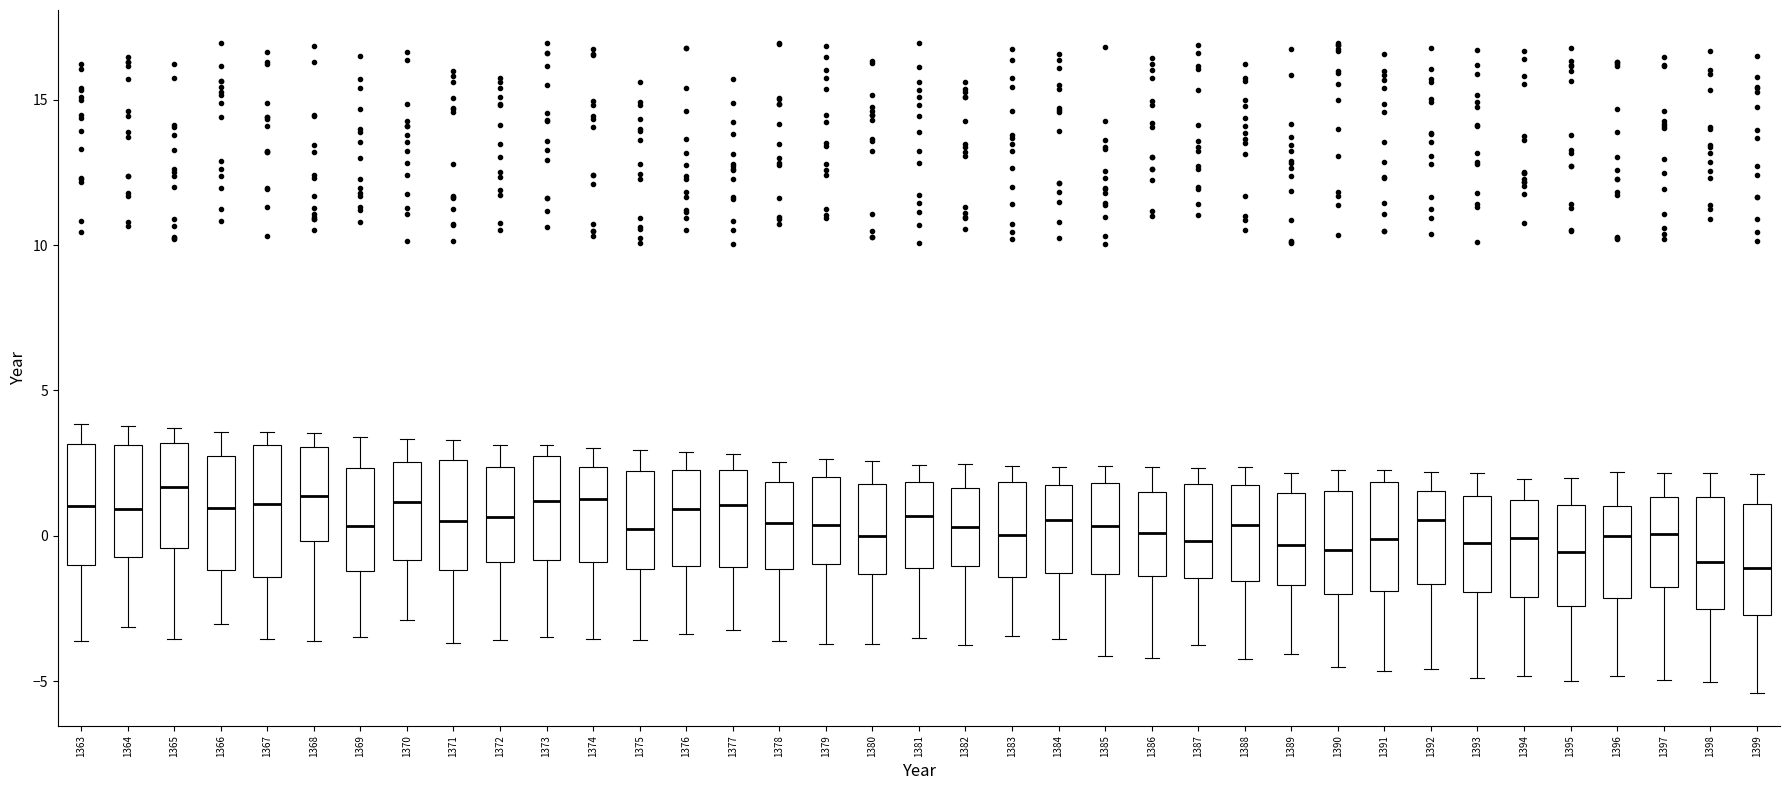

Reading left to right, transcribe this box plot: for each box, give where its median line is, the range the box spans, and where its two whiskers end, as read against the y-axis. The values are not printed on the chart, so give them approximately, as read against the axis.

1363: median 1.0, box -1.0 to 3.0, whiskers -3.5 to 4.0
1364: median 1.0, box -0.5 to 3.0, whiskers -3.0 to 4.0
1365: median 1.5, box -0.5 to 3.0, whiskers -3.5 to 3.5
1366: median 1.0, box -1.0 to 2.5, whiskers -3.0 to 3.5
1367: median 1.0, box -1.5 to 3.0, whiskers -3.5 to 3.5
1368: median 1.5, box 0.0 to 3.0, whiskers -3.5 to 3.5
1369: median 0.5, box -1.0 to 2.5, whiskers -3.5 to 3.5
1370: median 1.0, box -1.0 to 2.5, whiskers -3.0 to 3.5
1371: median 0.5, box -1.0 to 2.5, whiskers -3.5 to 3.5
1372: median 0.5, box -1.0 to 2.5, whiskers -3.5 to 3.0
1373: median 1.0, box -1.0 to 2.5, whiskers -3.5 to 3.0
1374: median 1.5, box -1.0 to 2.5, whiskers -3.5 to 3.0
1375: median 0.0, box -1.0 to 2.0, whiskers -3.5 to 3.0
1376: median 1.0, box -1.0 to 2.5, whiskers -3.5 to 3.0
1377: median 1.0, box -1.0 to 2.5, whiskers -3.0 to 3.0
1378: median 0.5, box -1.0 to 2.0, whiskers -3.5 to 2.5
1379: median 0.5, box -1.0 to 2.0, whiskers -3.5 to 2.5
1380: median 0.0, box -1.5 to 2.0, whiskers -3.5 to 2.5
1381: median 0.5, box -1.0 to 2.0, whiskers -3.5 to 2.5
1382: median 0.5, box -1.0 to 1.5, whiskers -4.0 to 2.5
1383: median 0.0, box -1.5 to 2.0, whiskers -3.5 to 2.5
1384: median 0.5, box -1.5 to 1.5, whiskers -3.5 to 2.5
1385: median 0.5, box -1.5 to 2.0, whiskers -4.0 to 2.5
1386: median 0.0, box -1.5 to 1.5, whiskers -4.0 to 2.5
1387: median 0.0, box -1.5 to 2.0, whiskers -4.0 to 2.5
1388: median 0.5, box -1.5 to 1.5, whiskers -4.0 to 2.5
1389: median -0.5, box -1.5 to 1.5, whiskers -4.0 to 2.0
1390: median -0.5, box -2.0 to 1.5, whiskers -4.5 to 2.5
1391: median 0.0, box -2.0 to 2.0, whiskers -4.5 to 2.5
1392: median 0.5, box -1.5 to 1.5, whiskers -4.5 to 2.0
1393: median -0.5, box -2.0 to 1.5, whiskers -5.0 to 2.0
1394: median 0.0, box -2.0 to 1.0, whiskers -5.0 to 2.0
1395: median -0.5, box -2.5 to 1.0, whiskers -5.0 to 2.0
1396: median 0.0, box -2.0 to 1.0, whiskers -5.0 to 2.0
1397: median 0.0, box -2.0 to 1.5, whiskers -5.0 to 2.0
1398: median -1.0, box -2.5 to 1.5, whiskers -5.0 to 2.0
1399: median -1.0, box -2.5 to 1.0, whiskers -5.5 to 2.0